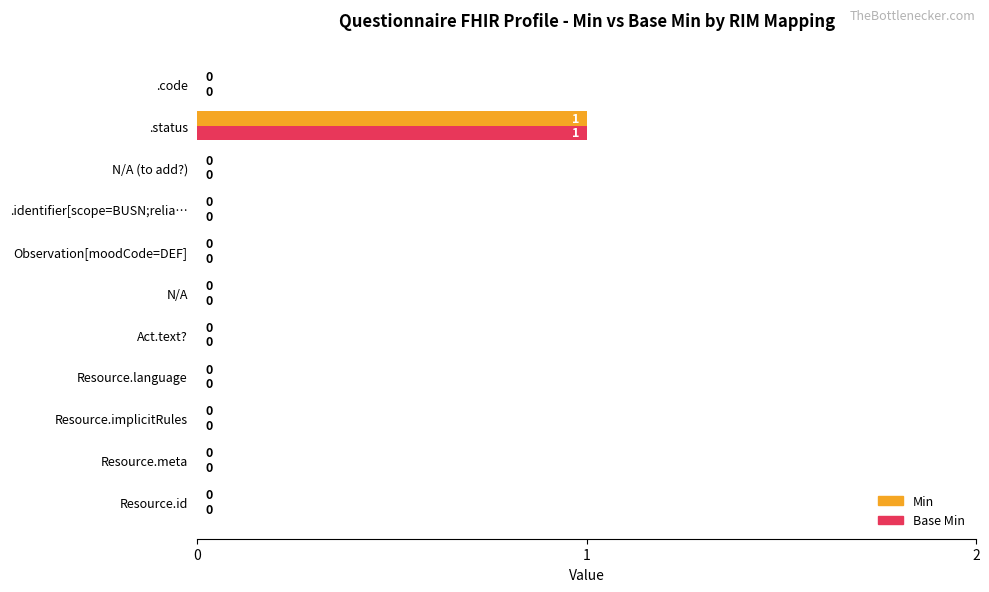

How many distinct data groups are displayed?

2